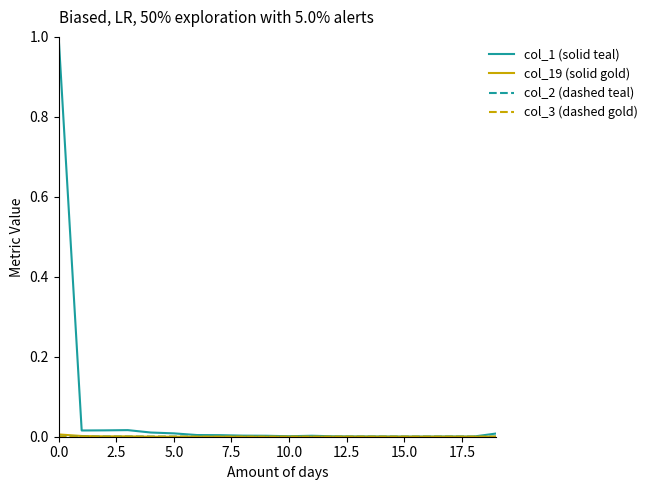

What is the maximum value shown in the chart?

1.0